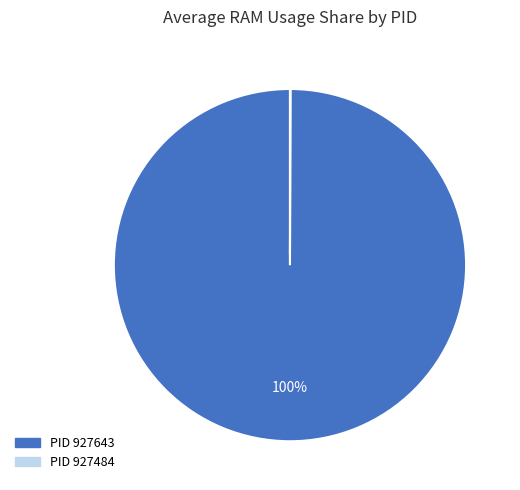

To the nearest percent, what is the average slice percentage?

50%